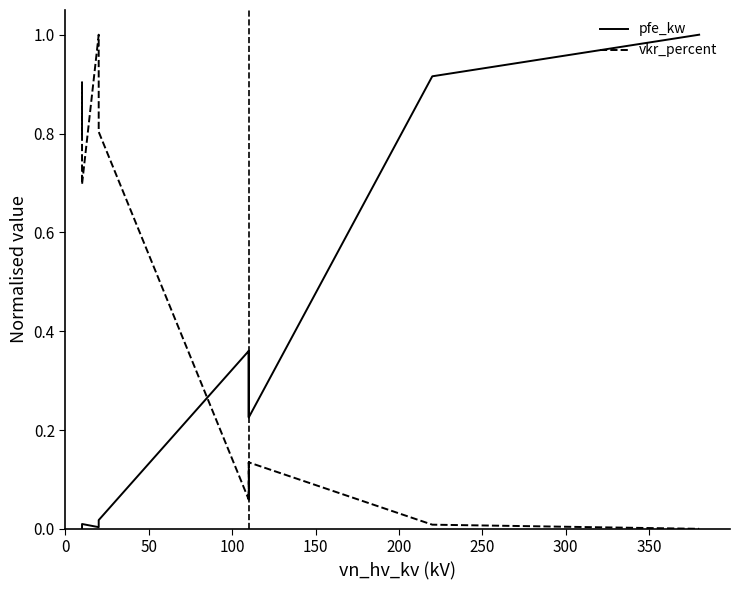

In vkr_percent, how many points are lower than both neighbors (excluding endpoints)?

3